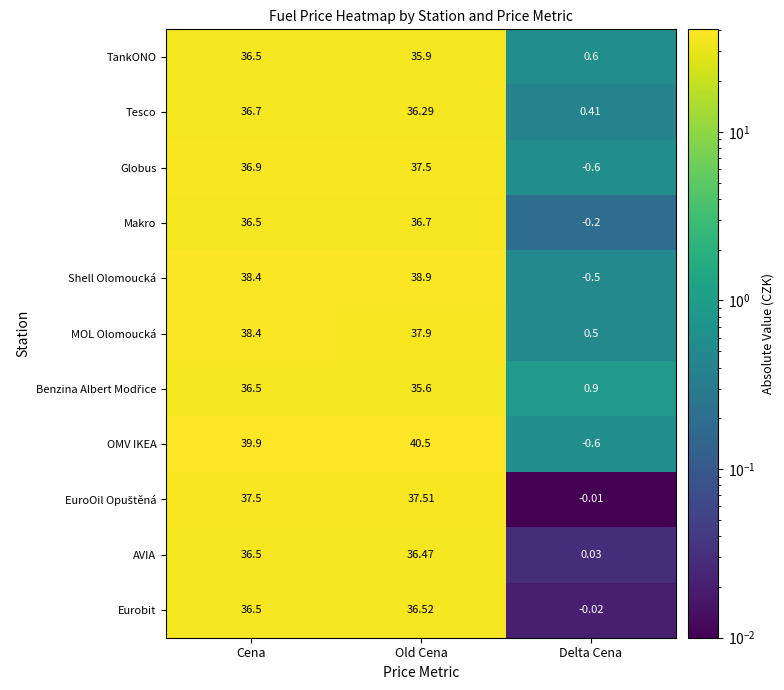

At which category is the sum across all series the highest?

Cena